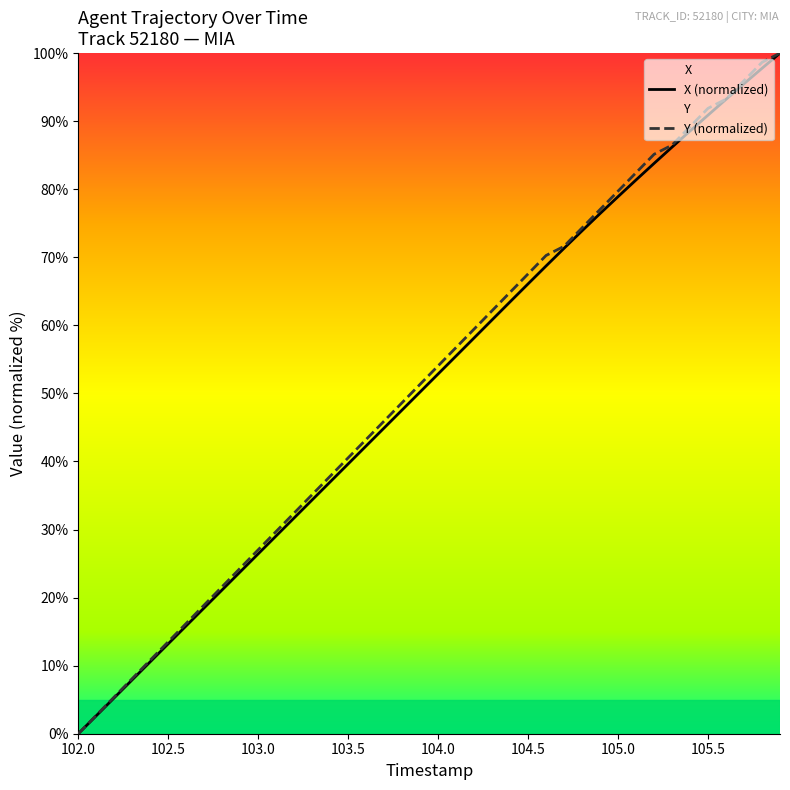

True or false: X (normalized) has a value of 66.1 at 104.5.

True